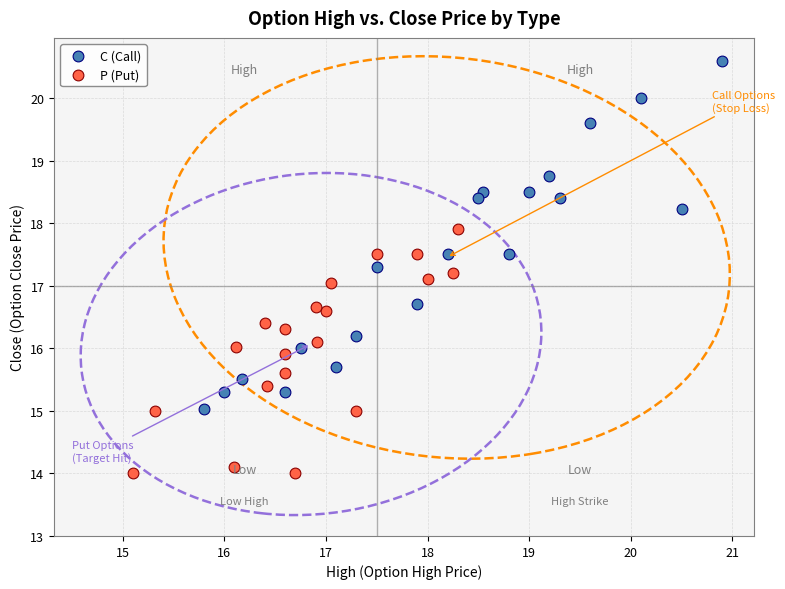

Which series contains the lowest Y value?

P (Put)